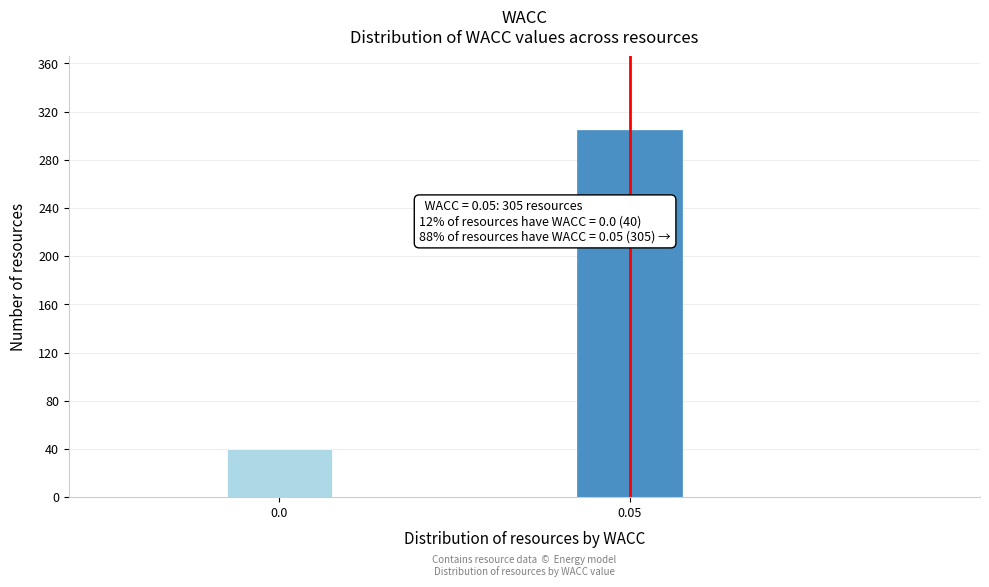

Reading right to left, list all the values displayed in this chart.

305	40